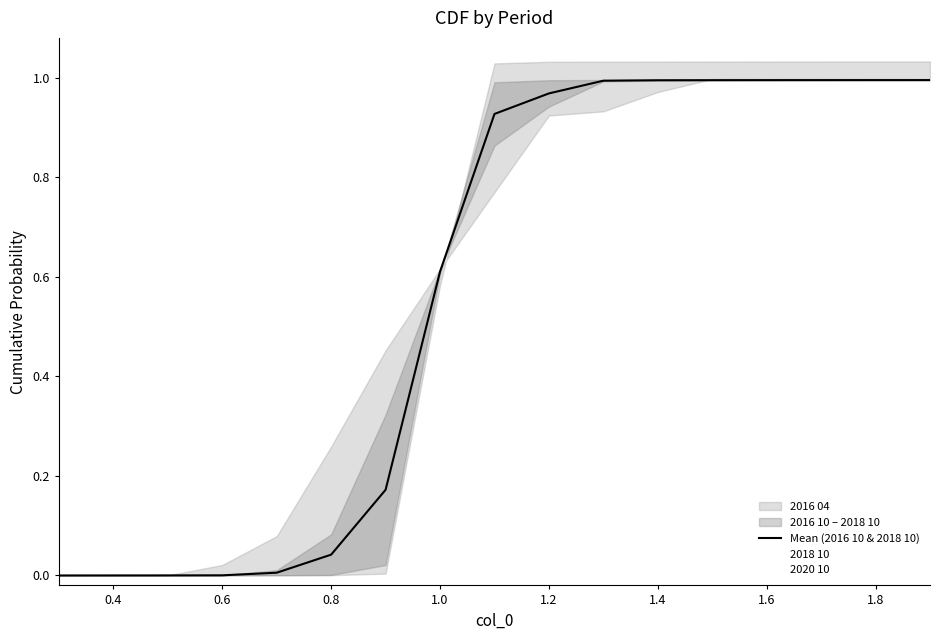

The Mean (2016 10 & 2018 10) series shows 0.0 at 0.6. True or false?

True